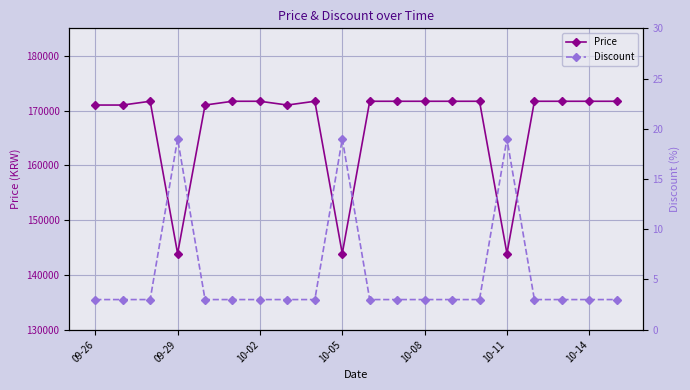

What is the highest value of the Price series?

171690